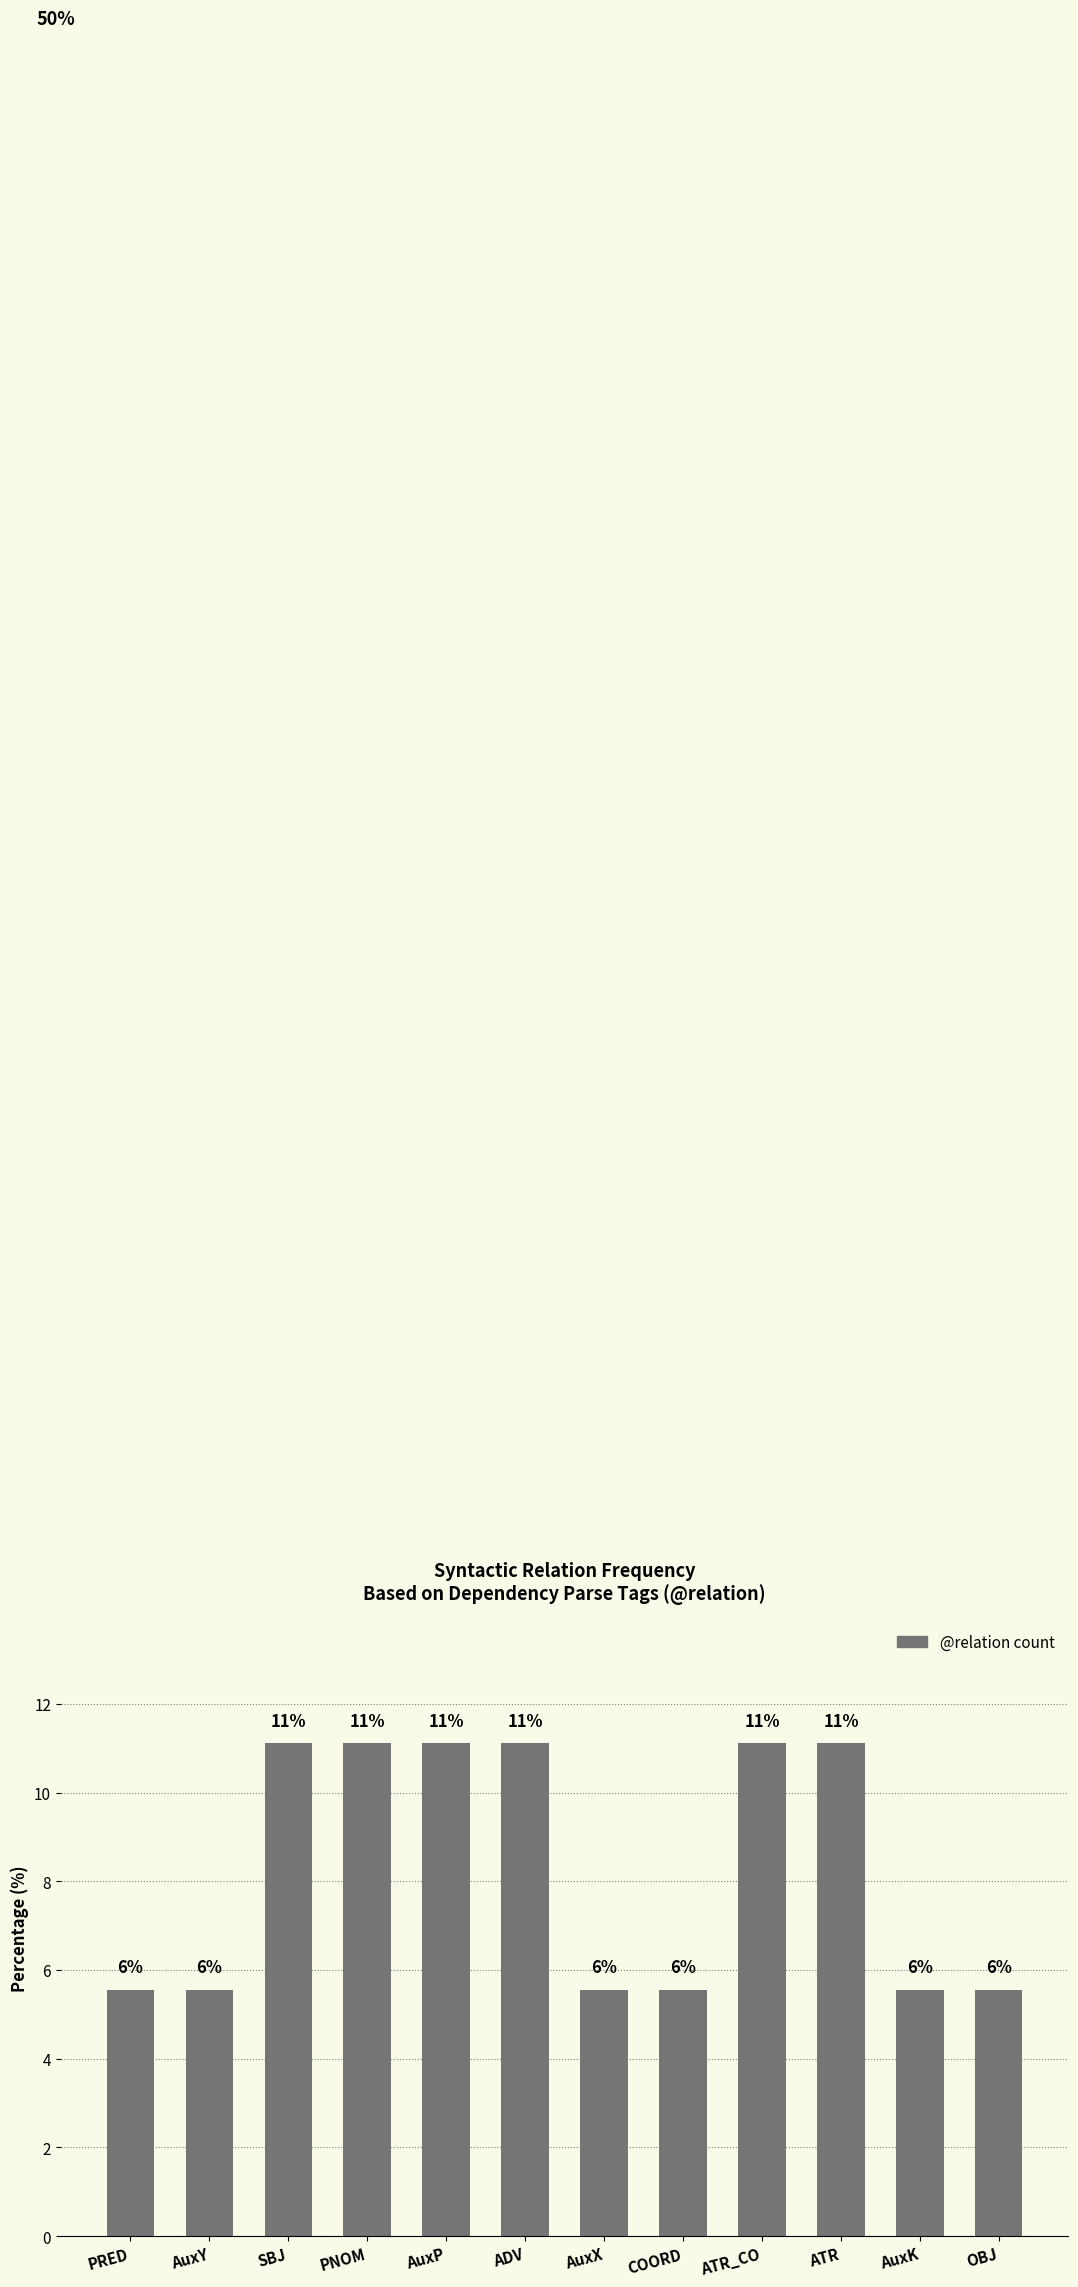

Are the bars horizontal?

No